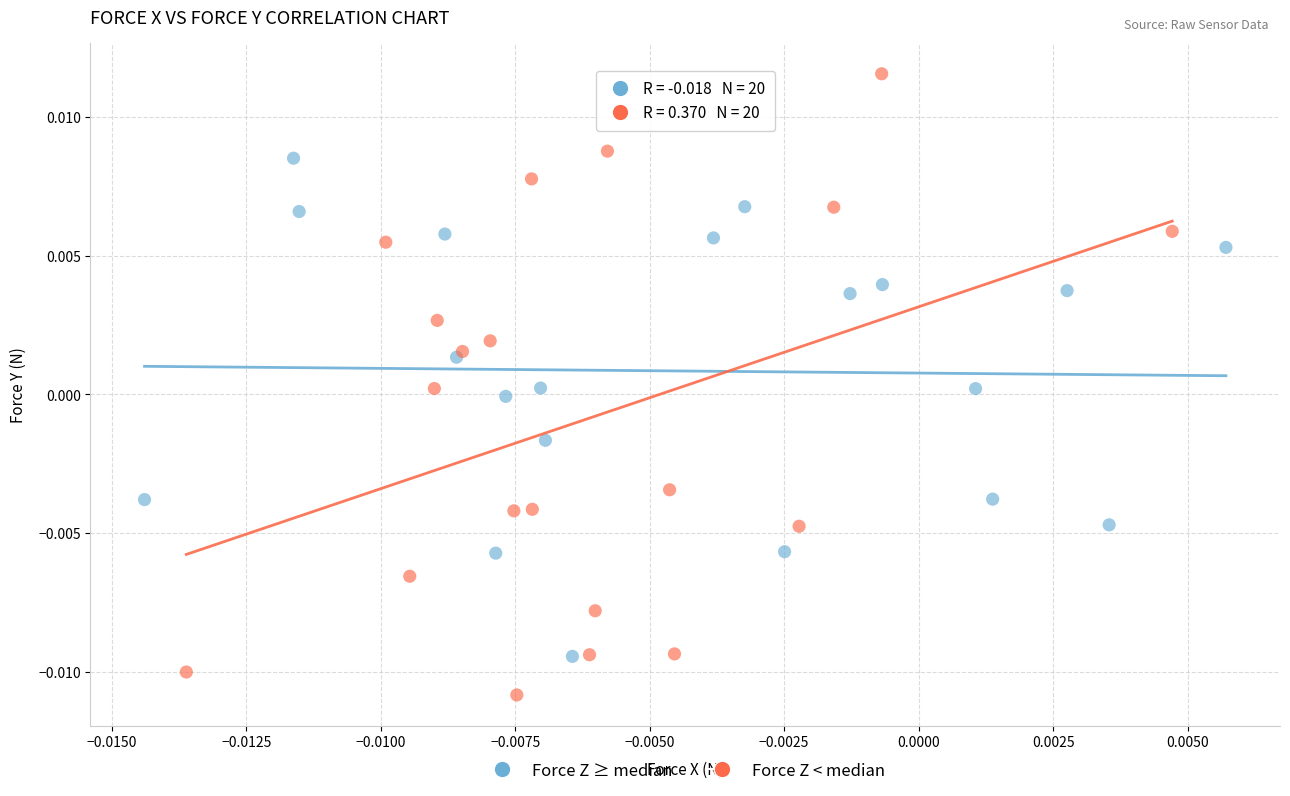

Which series reaches the minimum Y coordinate?

Force Z < median